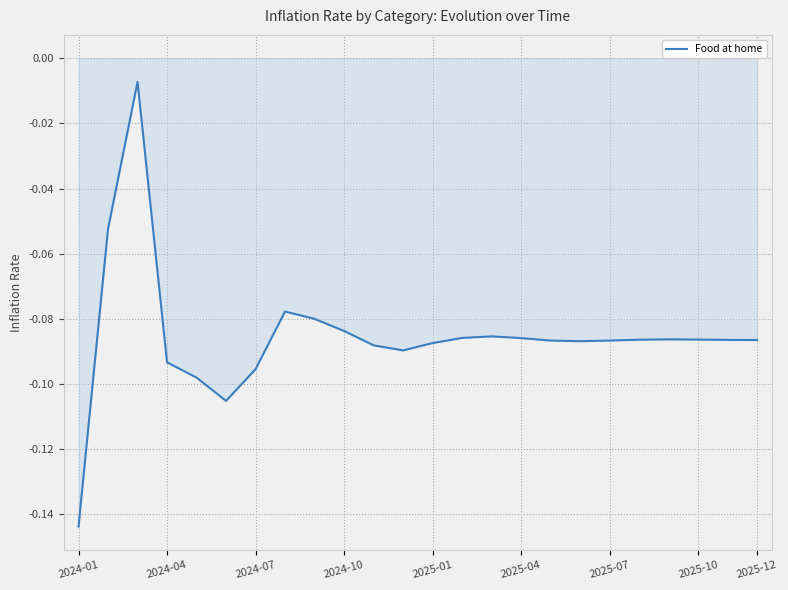

Between 2025-01 and 2024-10, which is larger?

2024-10